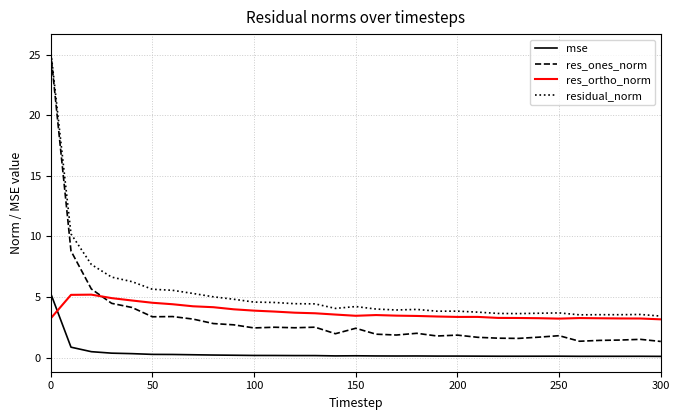

True or false: residual_norm and mse intersect in this chart.

False